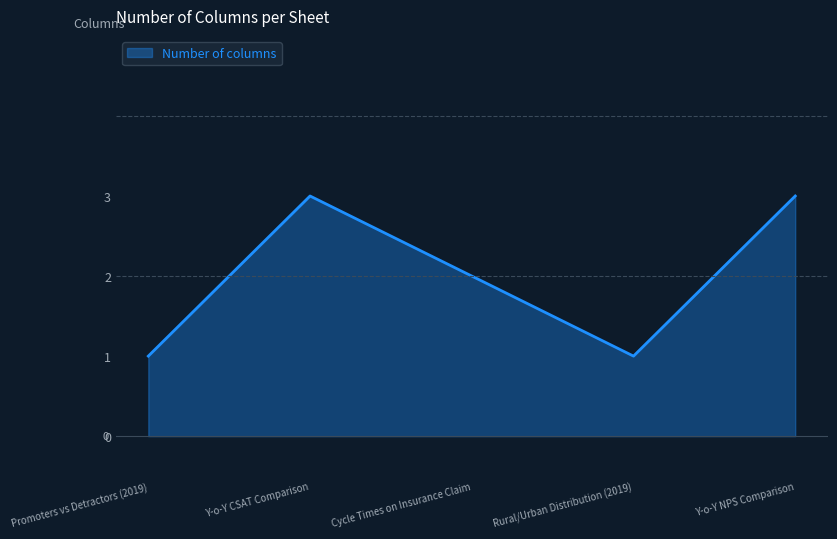

How many distinct data groups are displayed?

1